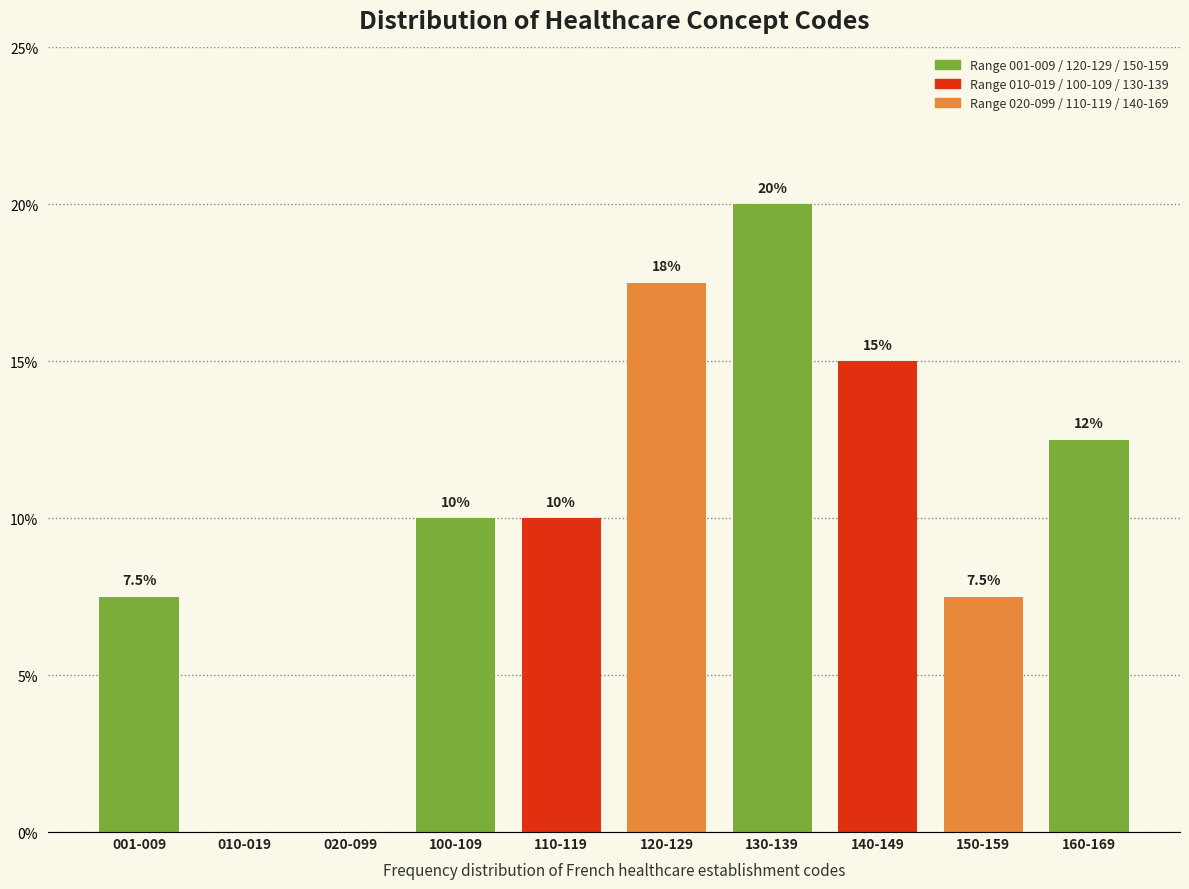

Reading right to left, transcribe all the data shown in this chart.

160-169=12.5	150-159=7.5	140-149=15.0	130-139=20.0	120-129=17.5	110-119=10.0	100-109=10.0	020-099=0.0	010-019=0.0	001-009=7.5